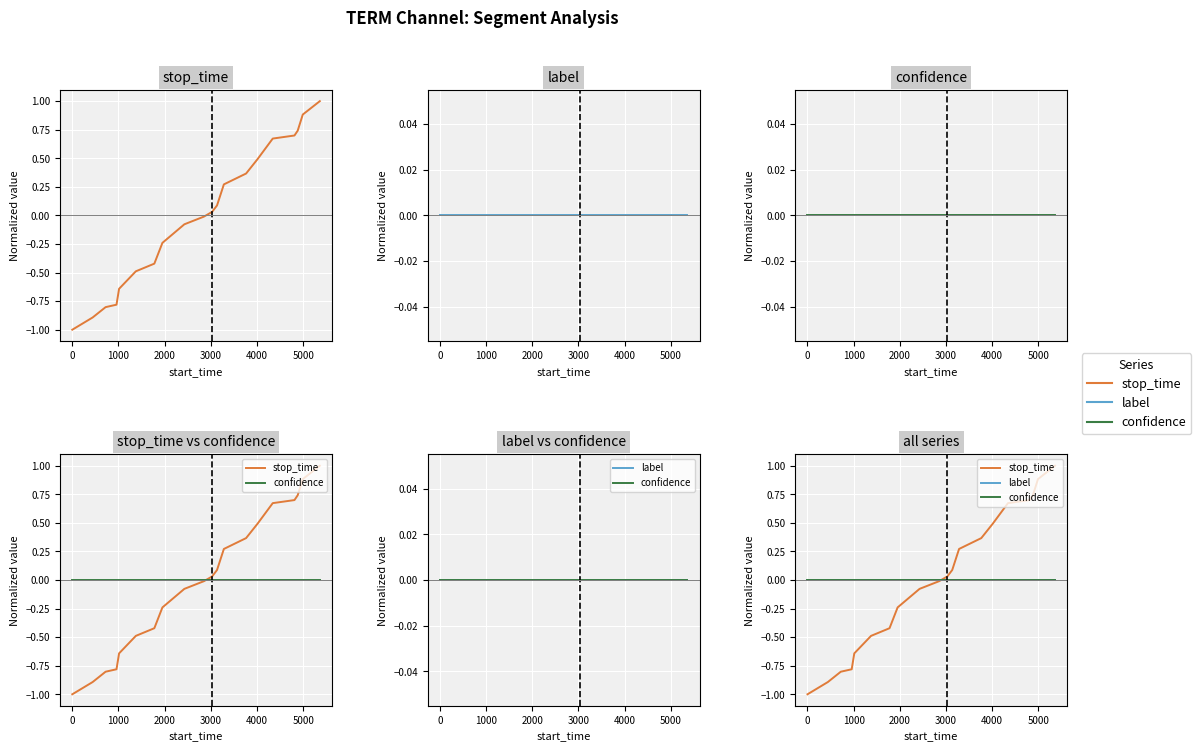

What is the difference between the maximum and second lowest values in the stop_time series?

1.9